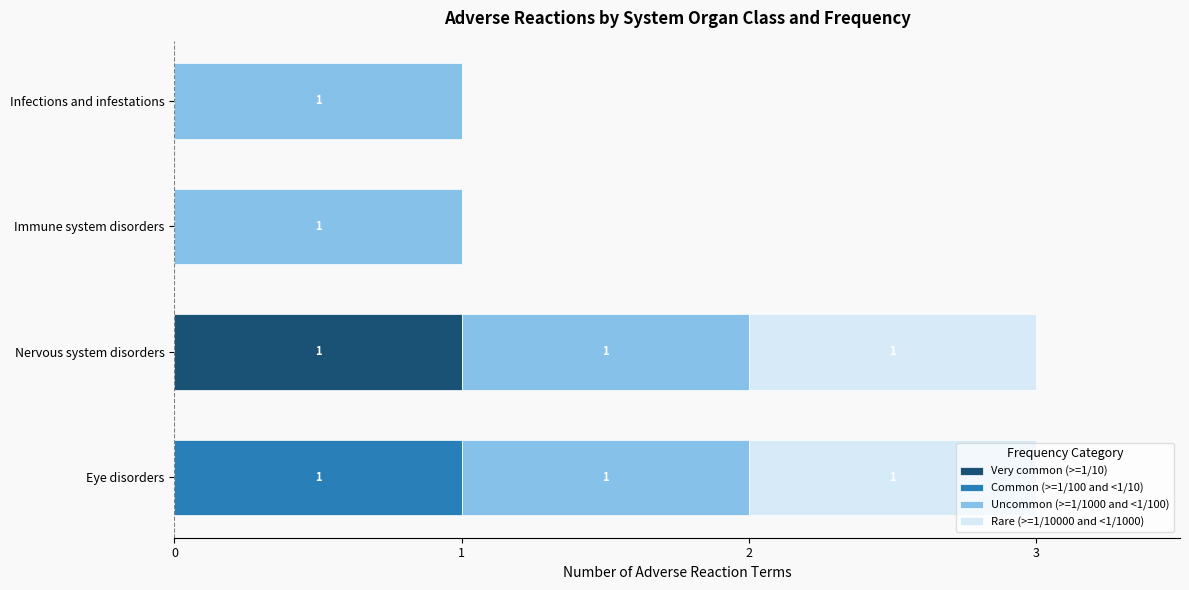

What is the total value across all series at Eye disorders?

3